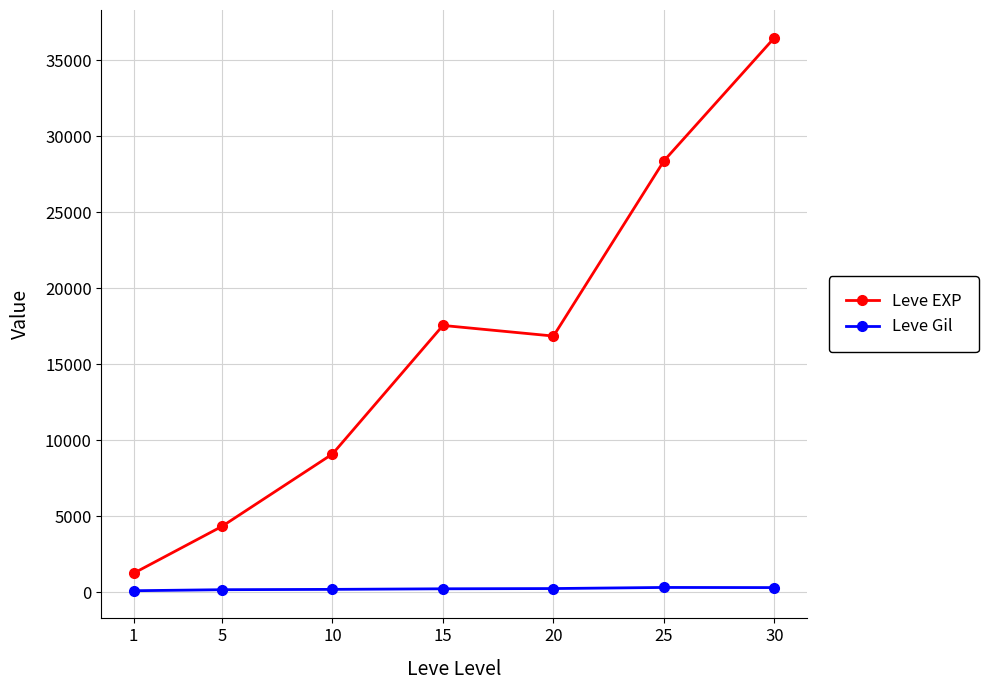

True or false: Leve EXP has a value of 28720.2 at 20.

False